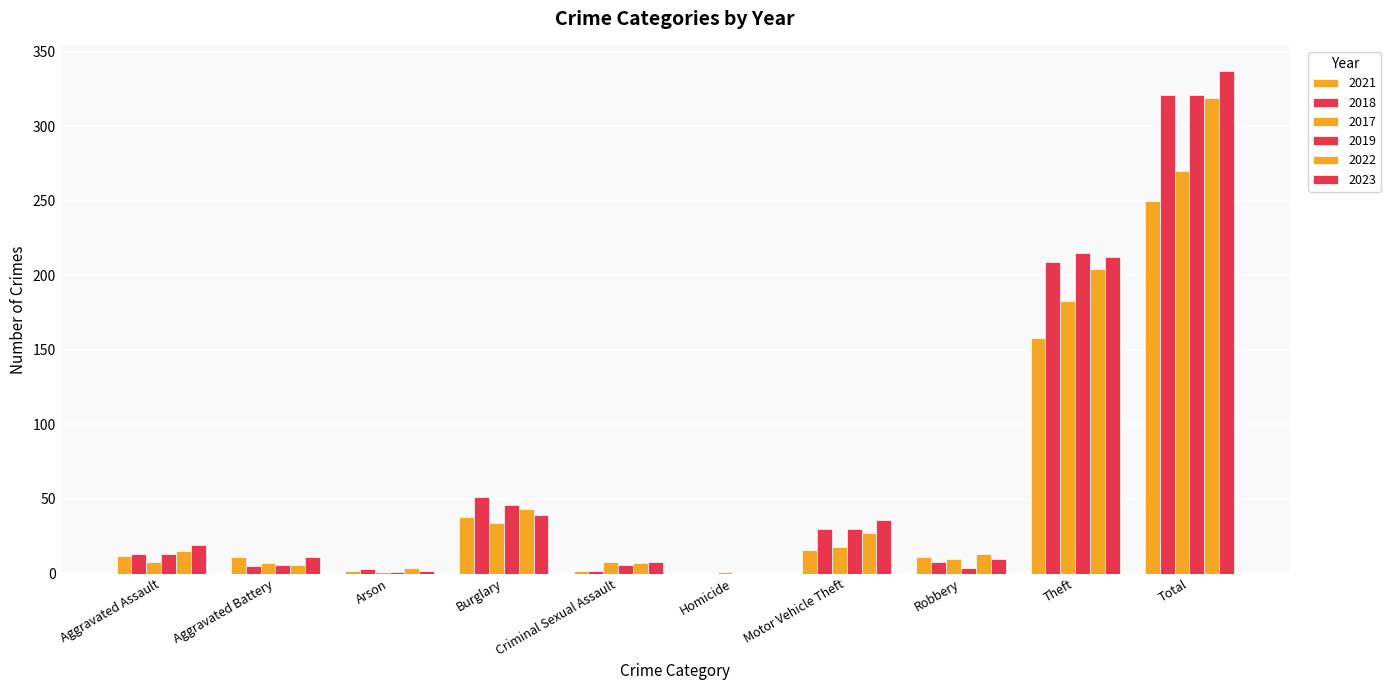

Which series has the widest spread of values?

2023